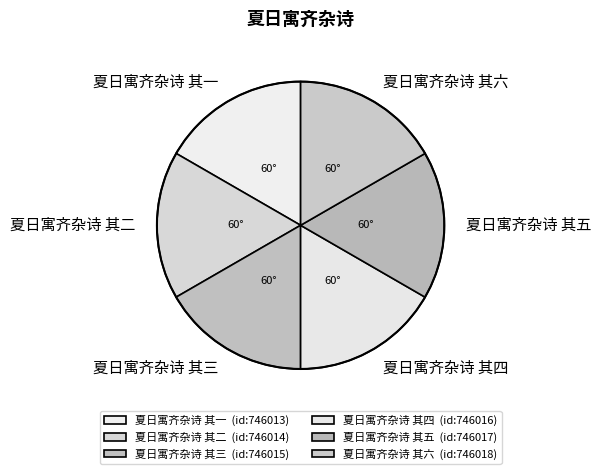

How many slices are in this pie chart?

6